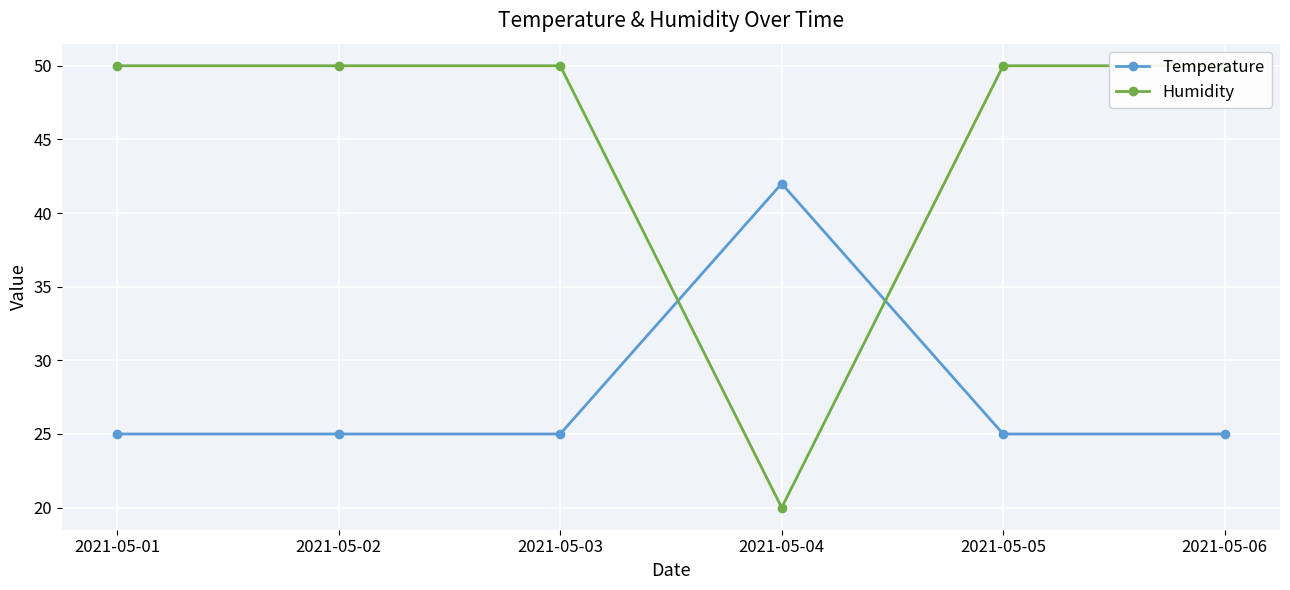

Which has a higher value, 2021-05-05 or 2021-05-01?

2021-05-05